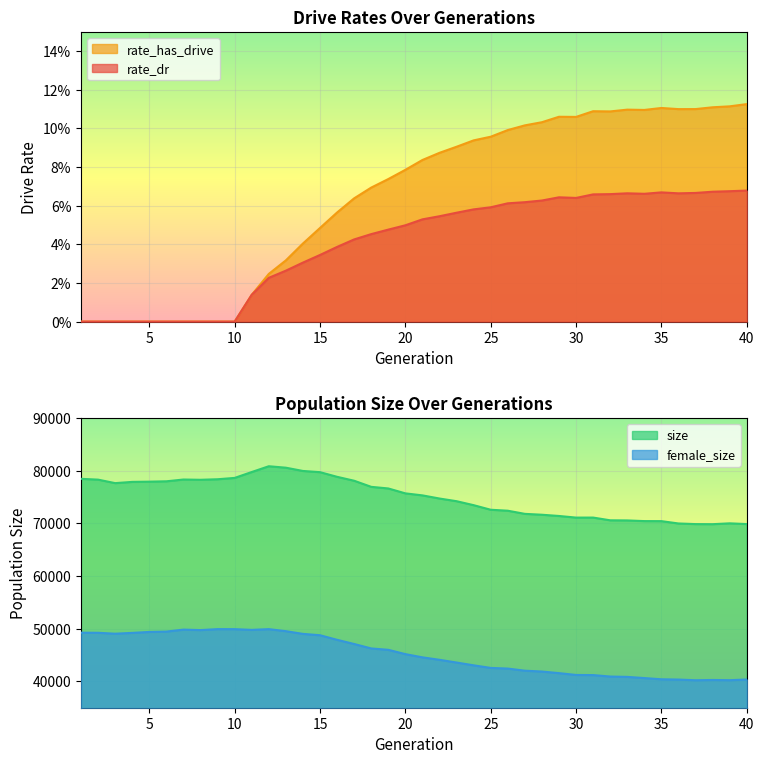

True or false: rate_dr has more than 2 points higher than both neighbors.

True